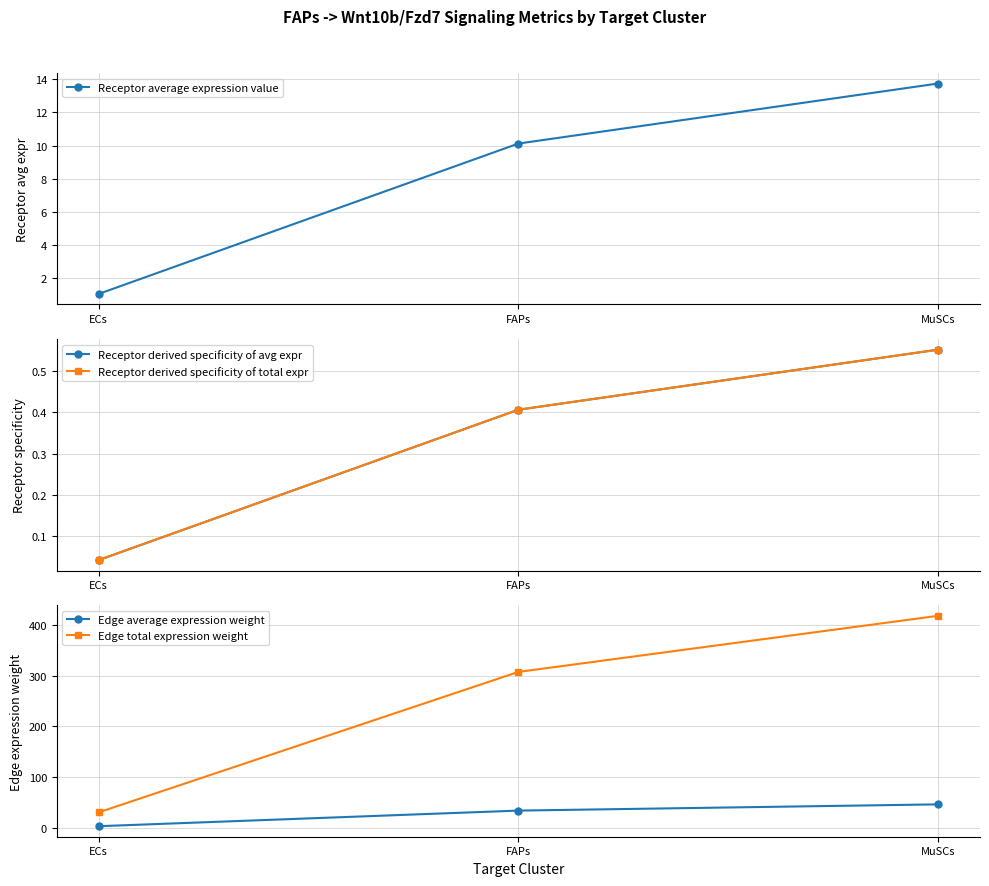

Reading left to right, extract all data points from this chart.

Receptor average expression value: 1.0	10.1	13.8
Receptor derived specificity of avg expr: 0.0	0.4	0.6
Receptor derived specificity of total expr: 0.0	0.4	0.6
Edge average expression weight: 3.4	34.2	46.5
Edge total expression weight: 30.7	307.5	418.1